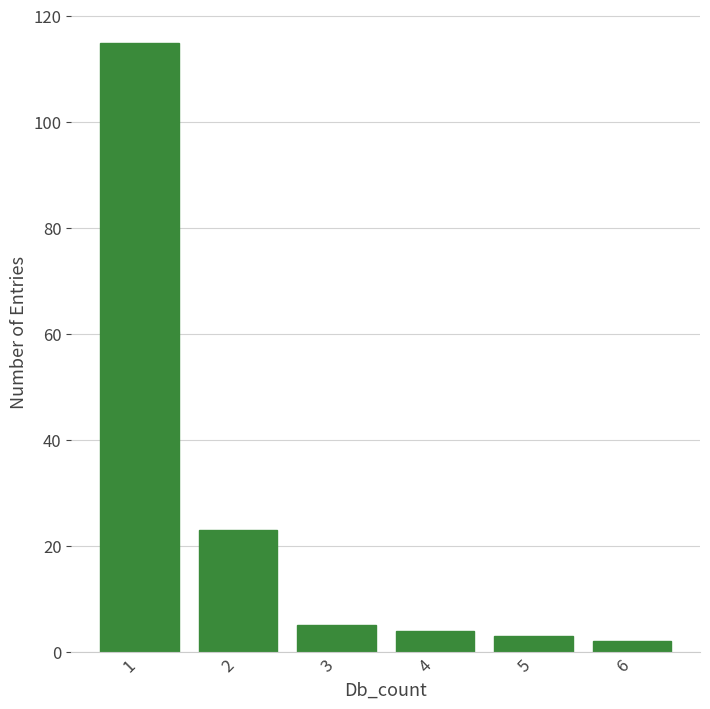

Reading left to right, list all the values displayed in this chart.

1=115	2=23	3=5	4=4	5=3	6=2